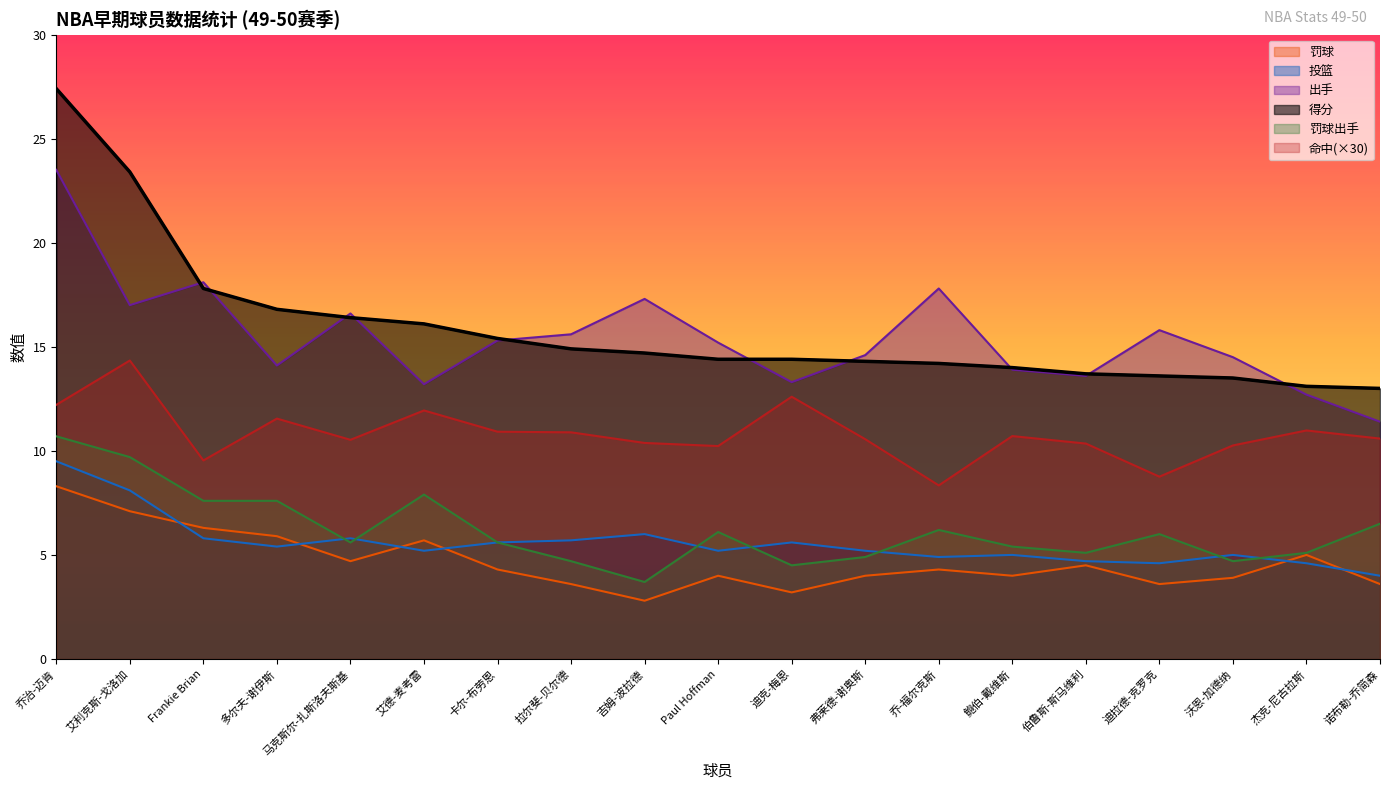

What is the total value across all series at 艾利克斯-戈洛加?

79.6